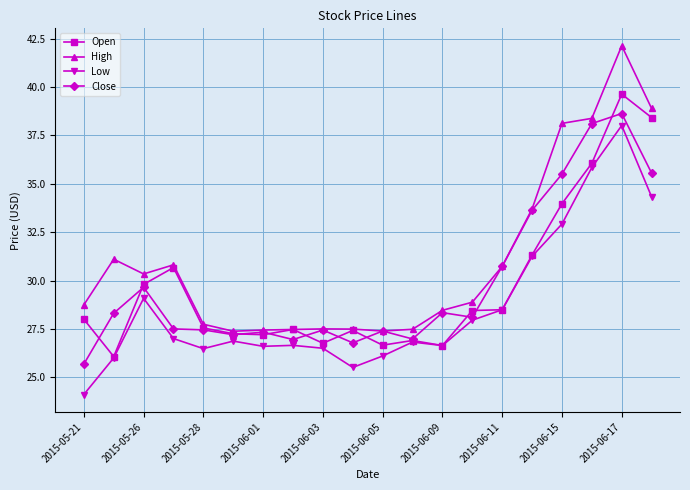

True or false: Low and High cross at least once.

False